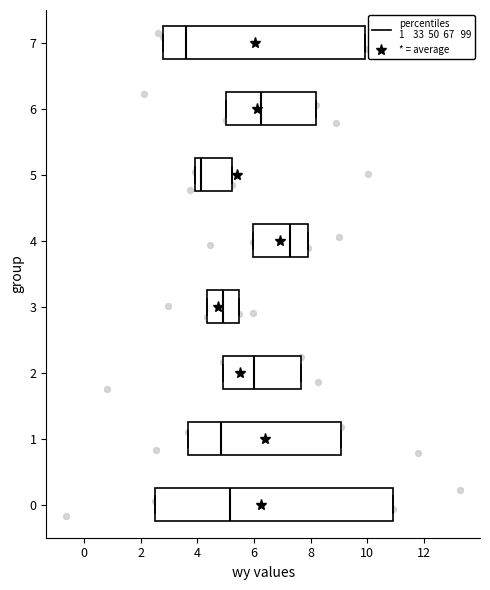

Reading bottom to top, transcribe this box plot: for each box, give where its median line is, the range the box spans, and where its two whiskers end, as read against the x-axis. The values are not printed on the chart, so give them approximately, as read against the axis.

0: median 5.2, box 2.6 to 11.0, whiskers 2.6 to 11.0
1: median 4.8, box 3.6 to 9.0, whiskers 3.6 to 9.0
2: median 6.0, box 4.8 to 7.6, whiskers 4.8 to 7.6
3: median 5.0, box 4.4 to 5.4, whiskers 4.4 to 5.4
4: median 7.2, box 6.0 to 8.0, whiskers 6.0 to 8.0
5: median 4.2, box 4.0 to 5.2, whiskers 4.0 to 5.2
6: median 6.2, box 5.0 to 8.2, whiskers 5.0 to 8.2
7: median 3.6, box 2.8 to 10.0, whiskers 2.8 to 10.0